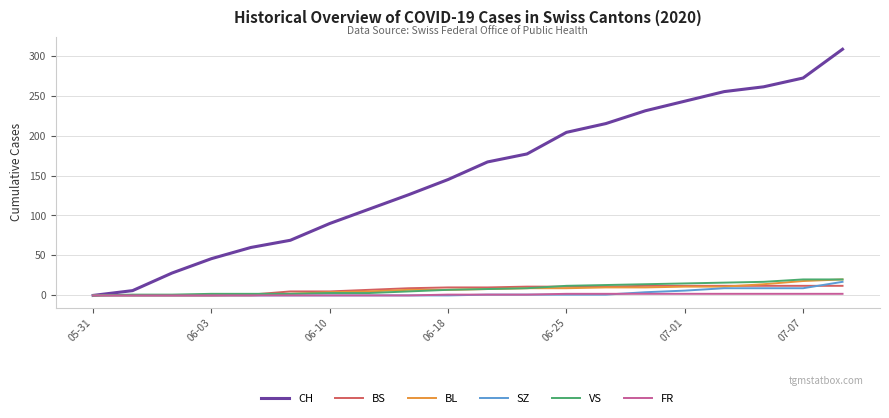

What is the maximum value shown in the chart?

308